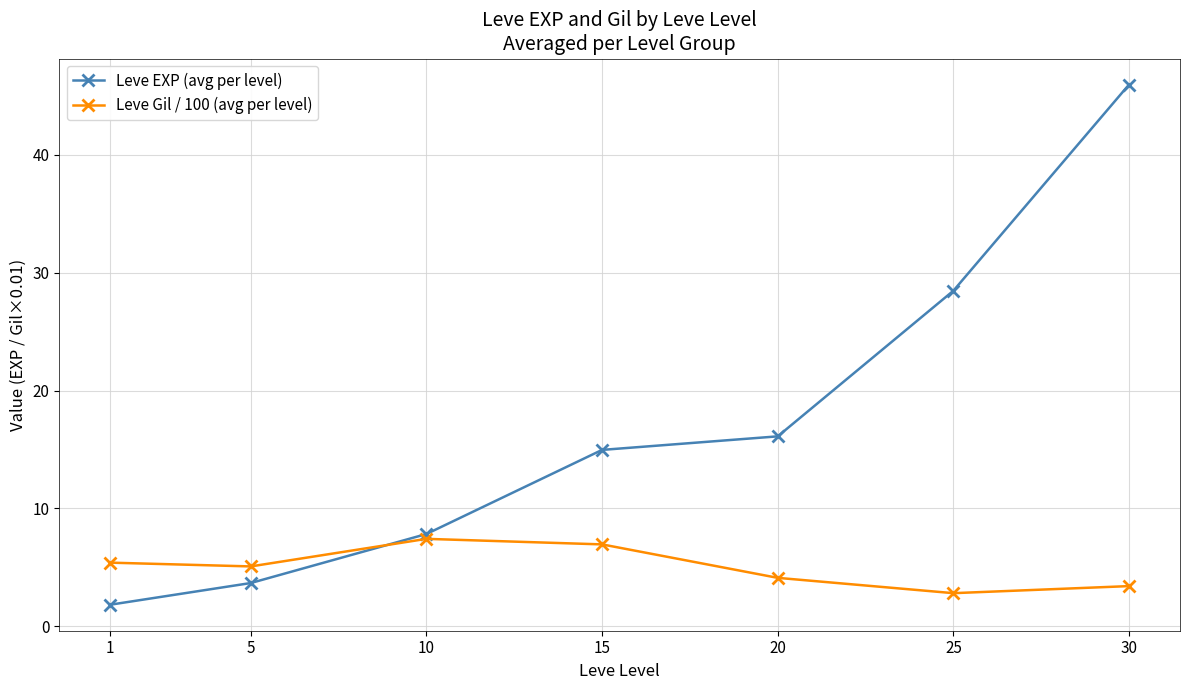

Which series has the largest total across all categories?

Leve EXP (avg per level)